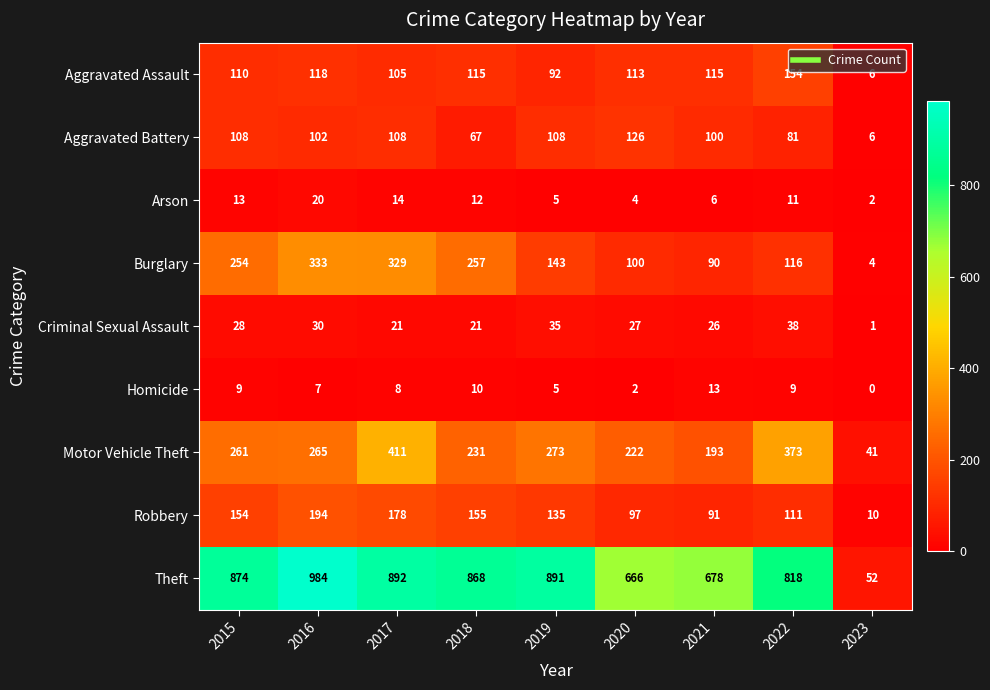

What is the difference between the highest and lowest values at 2021?

672